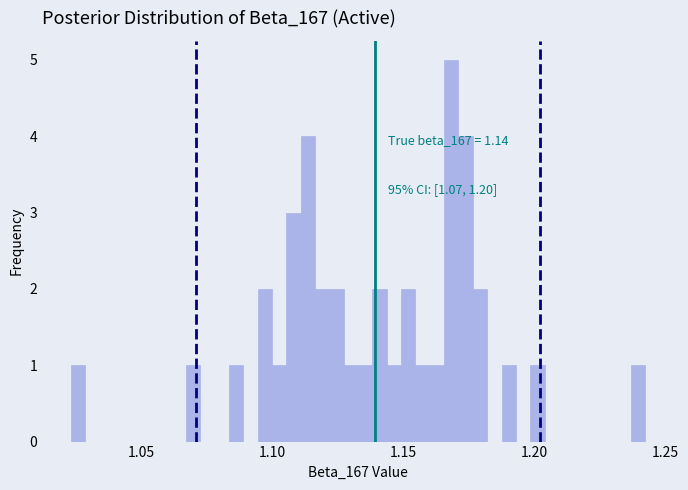

Read against the x-axis, roughly where is the centre of the tallest bar?

1.170